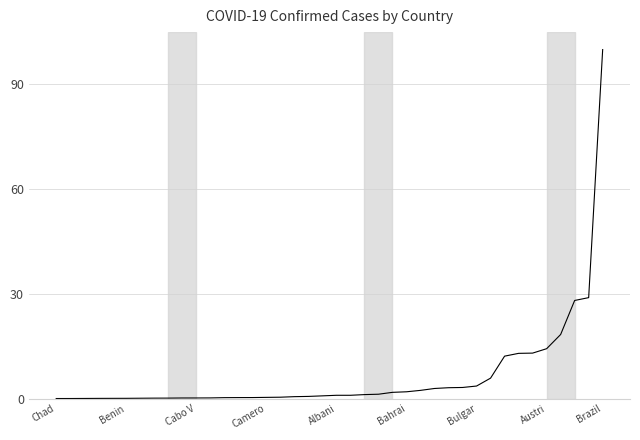

How many series are shown in this chart?

1